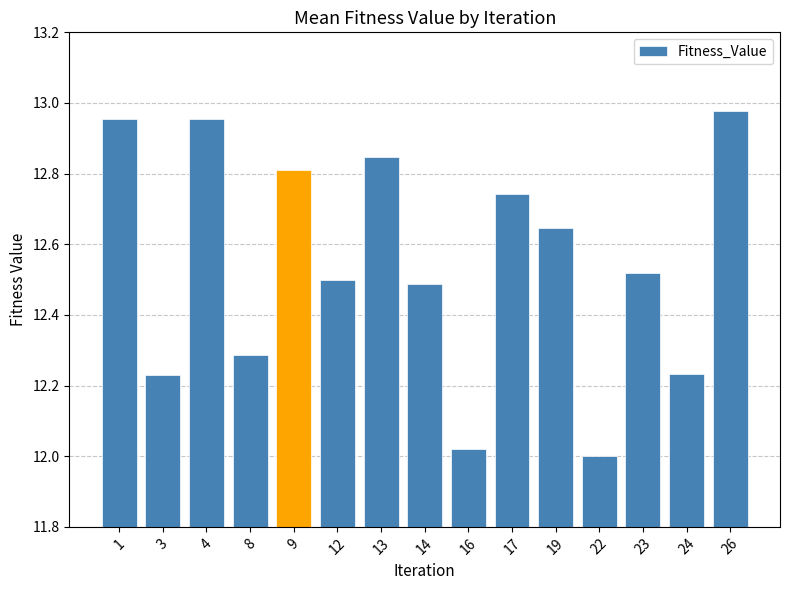

True or false: the data shows 17.4 at 4.

False